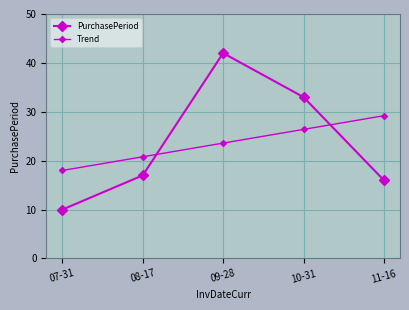

True or false: PurchasePeriod and Trend cross at least once.

True